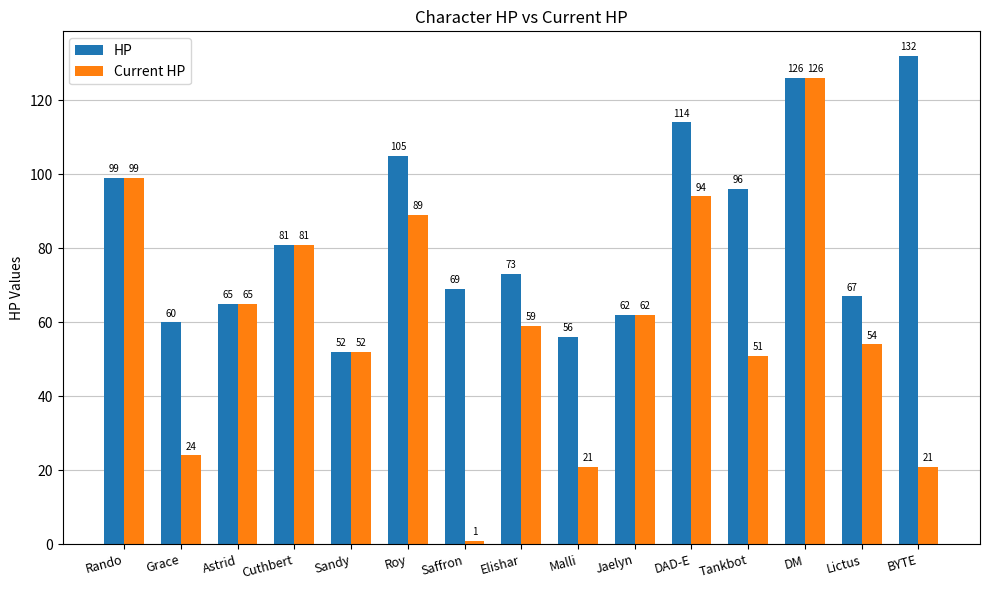

What is the value of the Current HP bar at the 10th from the left?

62